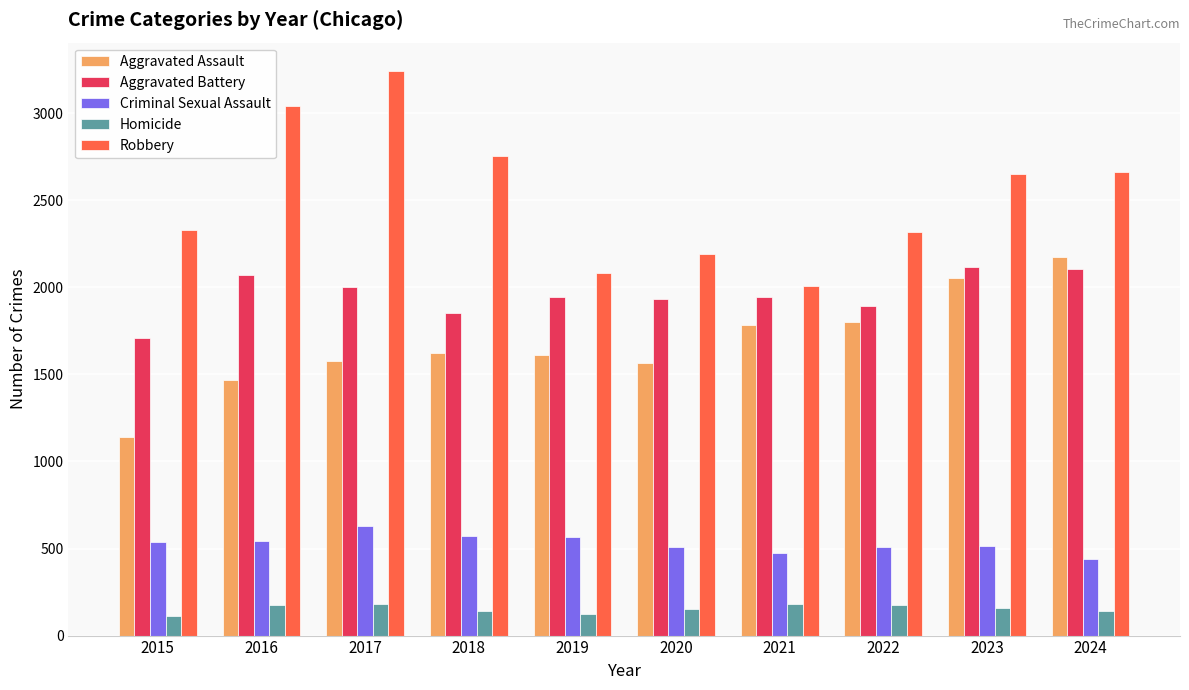

Does the chart contain stacked bars?

No